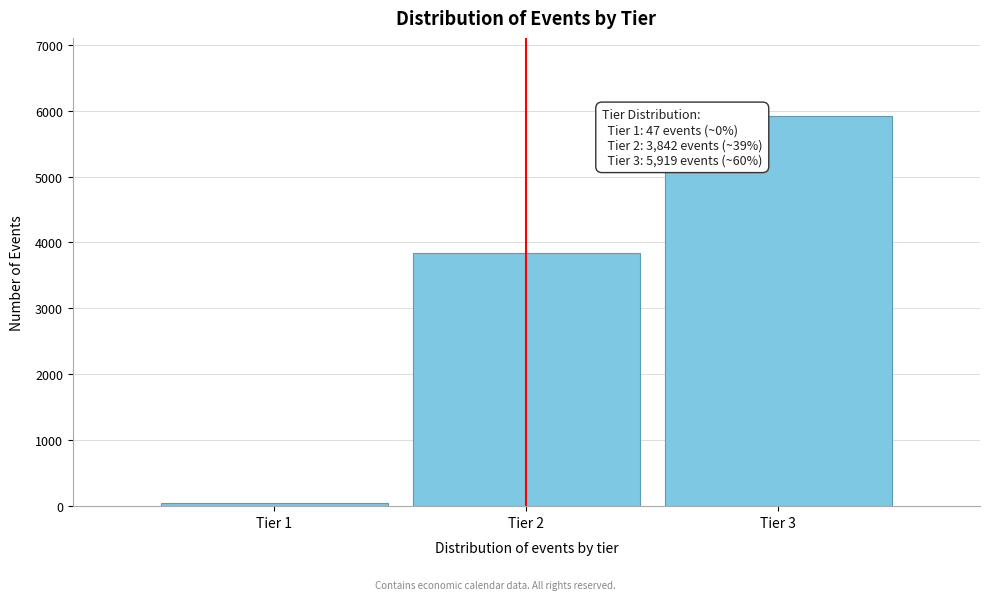

Reading right to left, extract all data points from this chart.

Tier 3=5919	Tier 2=3842	Tier 1=47